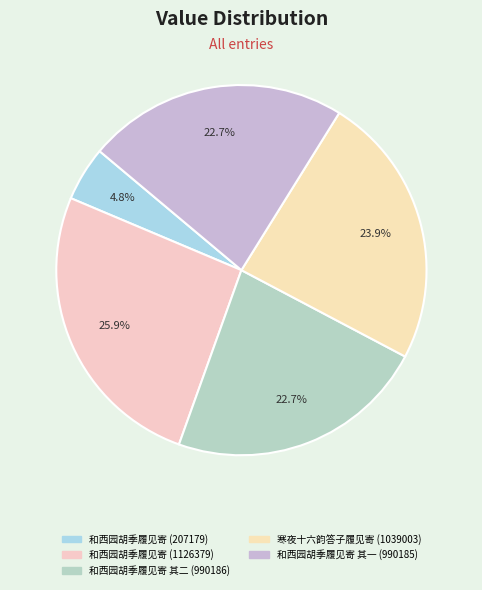

Count the number of slices in the pie.

5